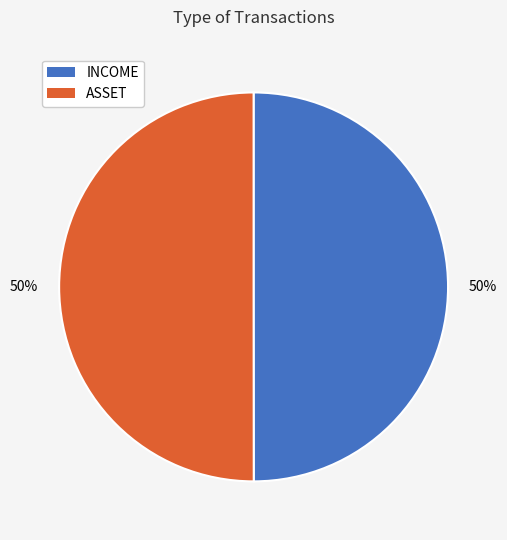

What percentage is the ASSET slice, to the nearest percent?

50%